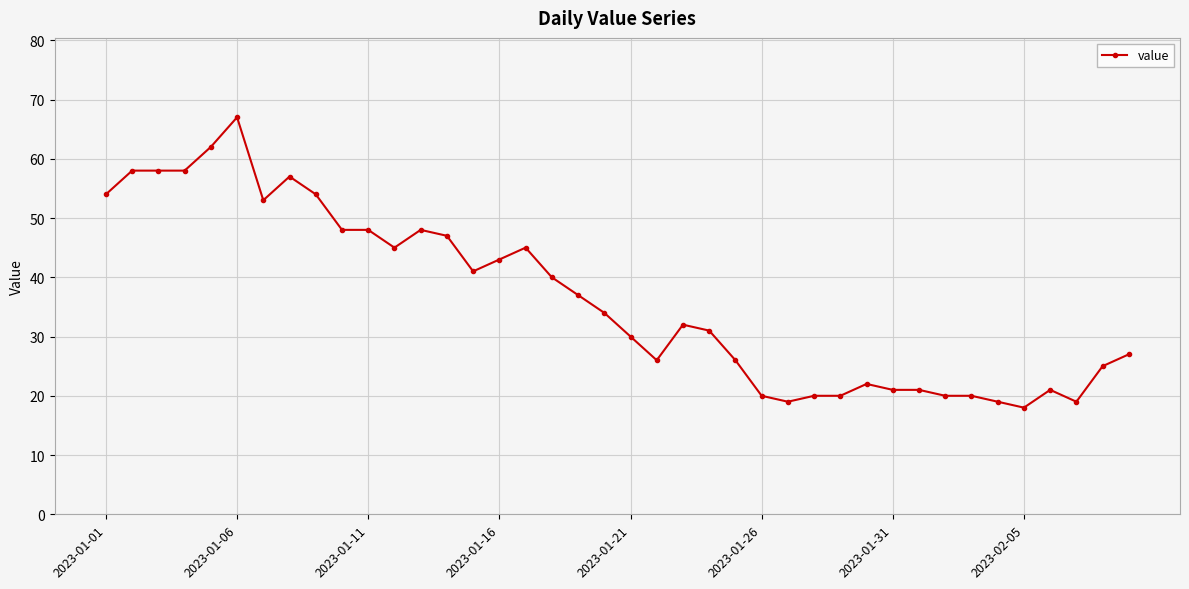

What is the value of the 1st point from the left?

54